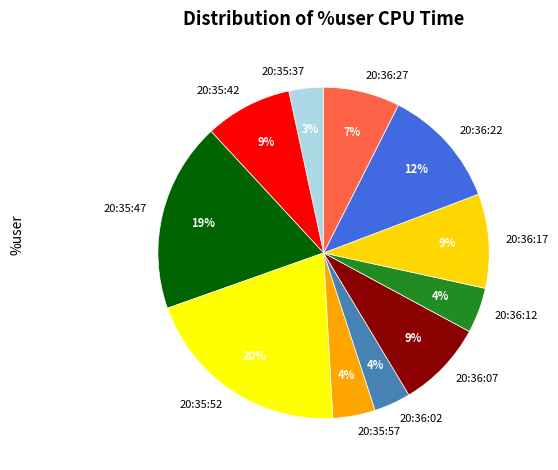

Is 20:35:52 the majority of the pie?

No